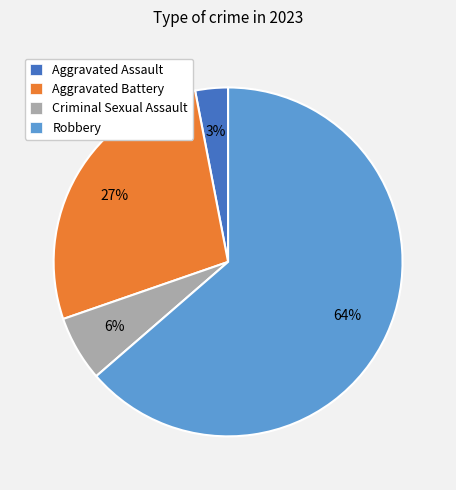

What percentage is the Aggravated Battery slice, to the nearest percent?

27%